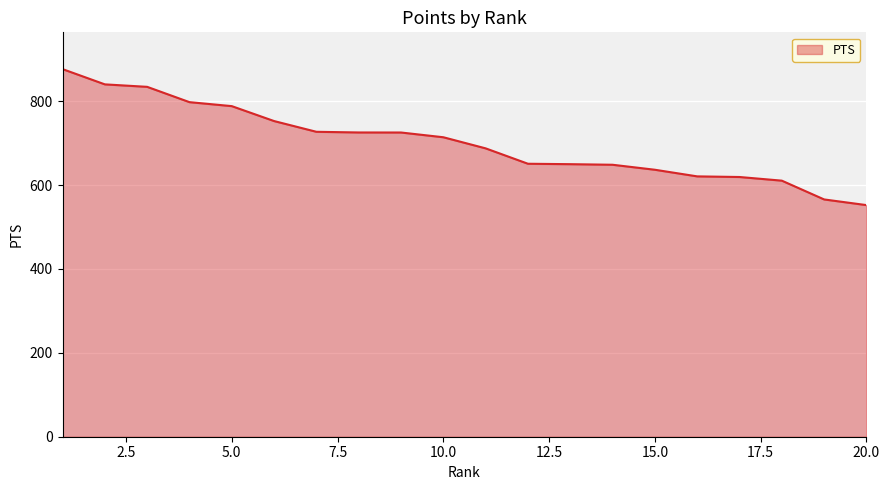

How many lines are shown in the chart?

1